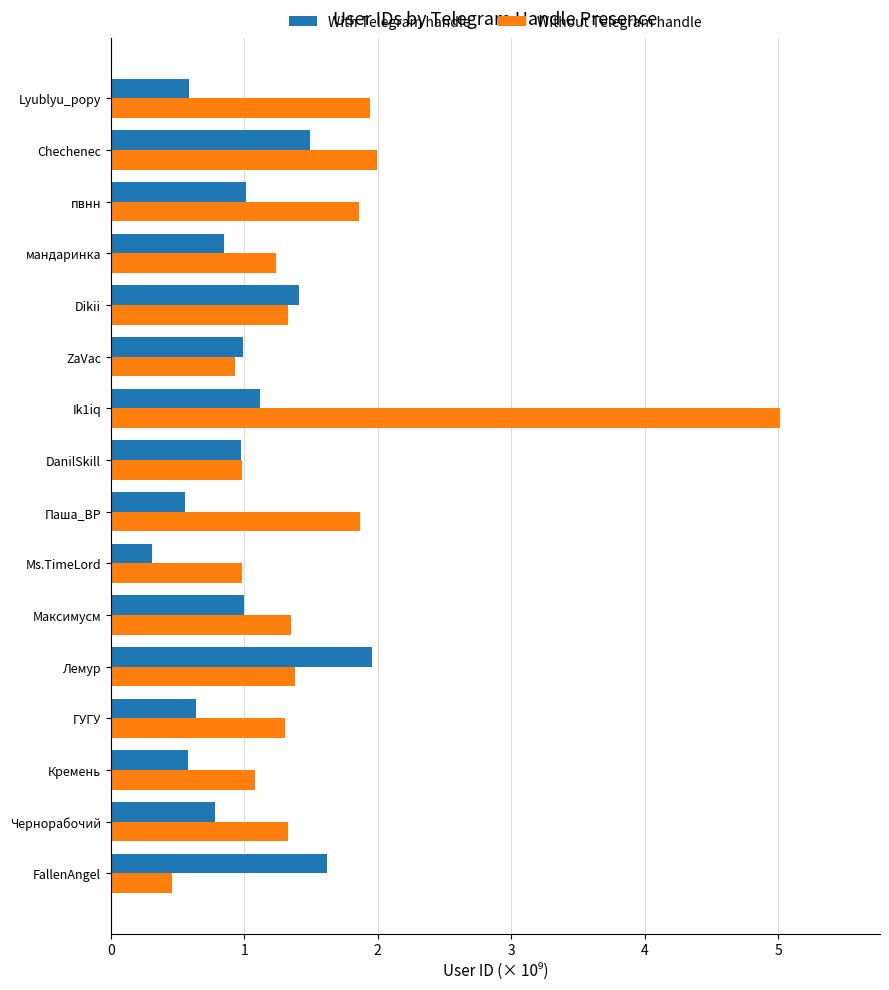

What is the total value across all series at Ms.TimeLord?

1.3